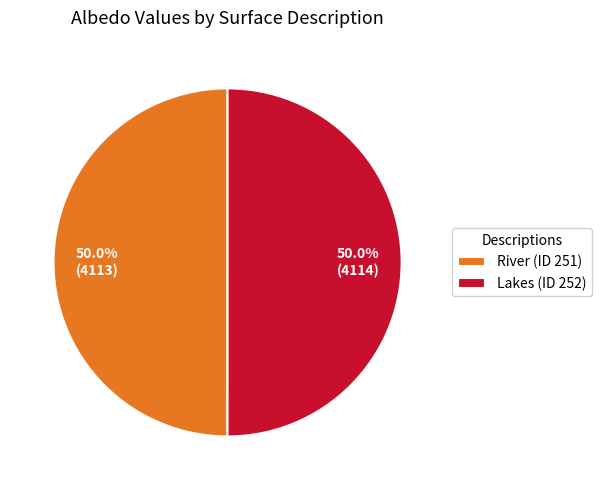

What percentage do Lakes (ID 252) and River (ID 251) together represent?

100.0%